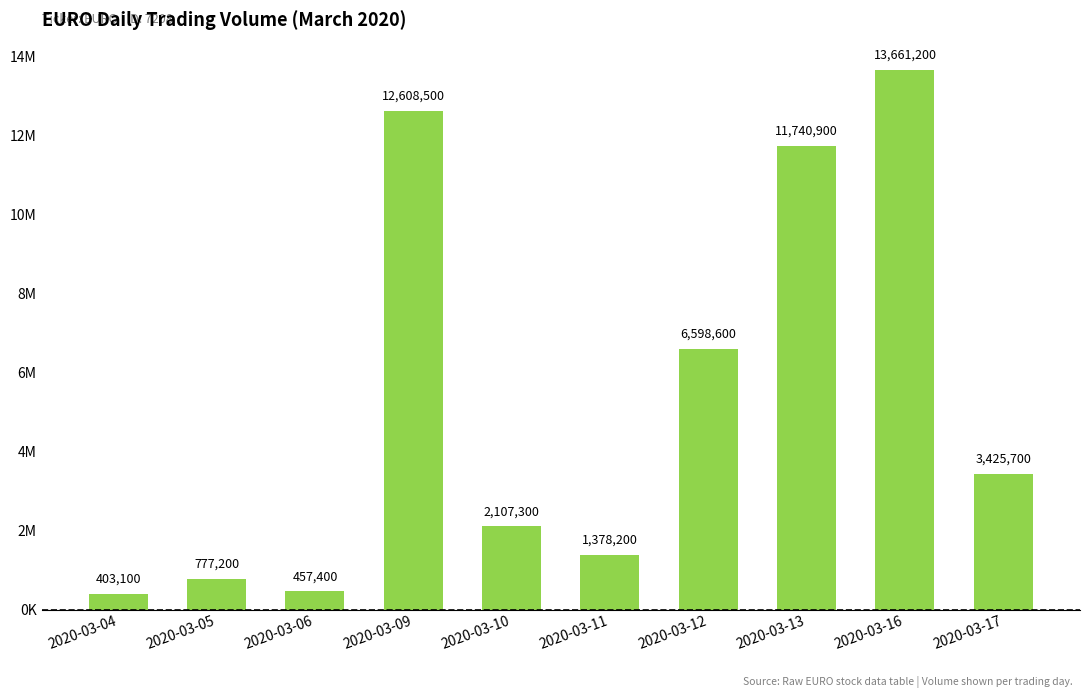

List the labels in order of value, smallest first.

2020-03-04, 2020-03-06, 2020-03-05, 2020-03-11, 2020-03-10, 2020-03-17, 2020-03-12, 2020-03-13, 2020-03-09, 2020-03-16